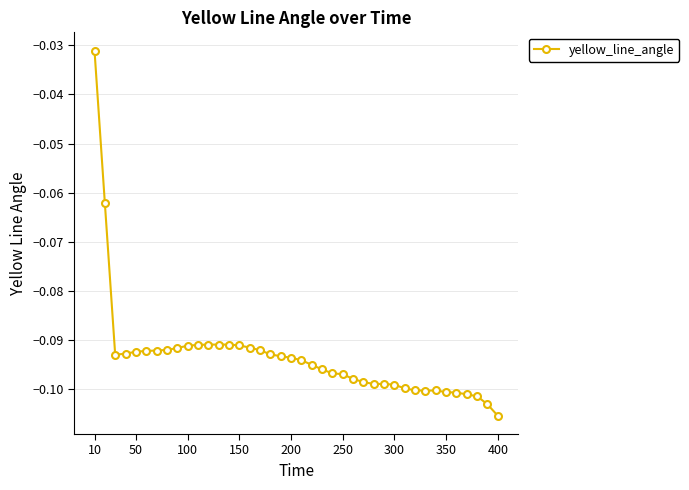

What is the sum of all values?

-3.7